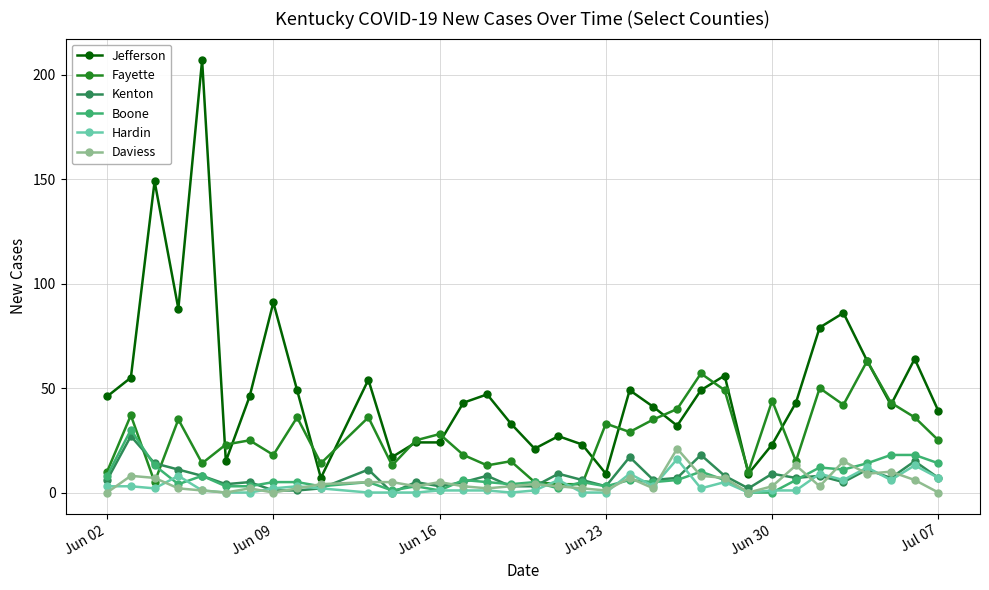

True or false: Hardin has more than 1 interior local peaks.

True